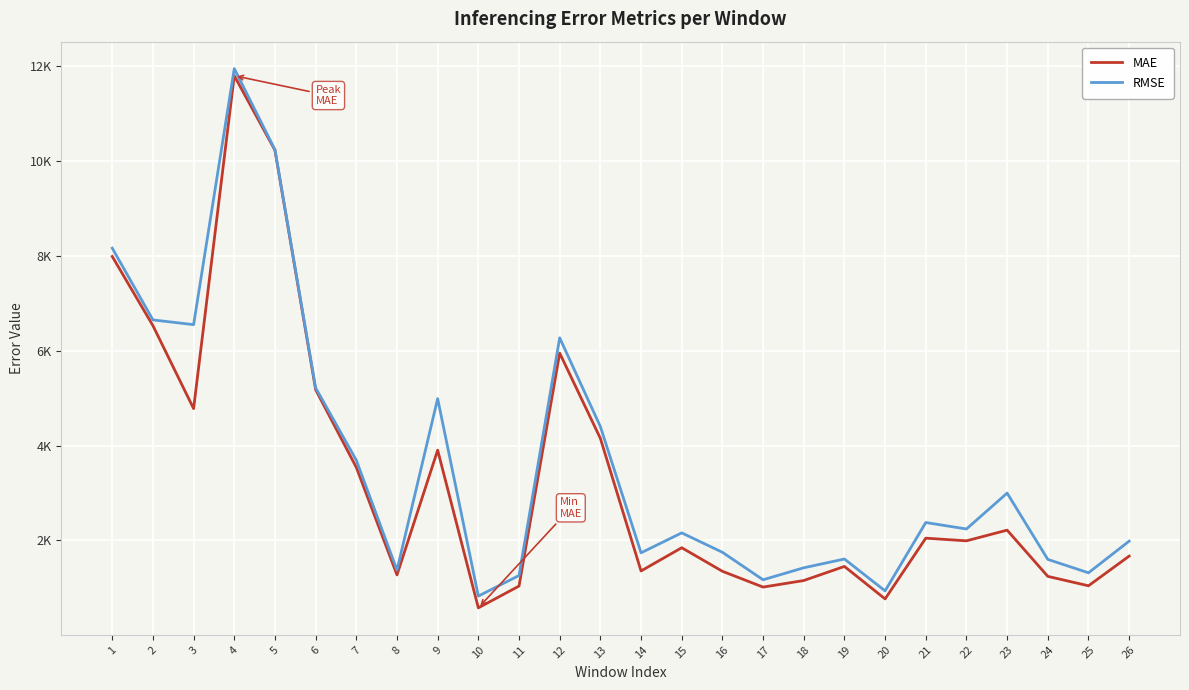

What is the average value of the MAE series?

3309.8